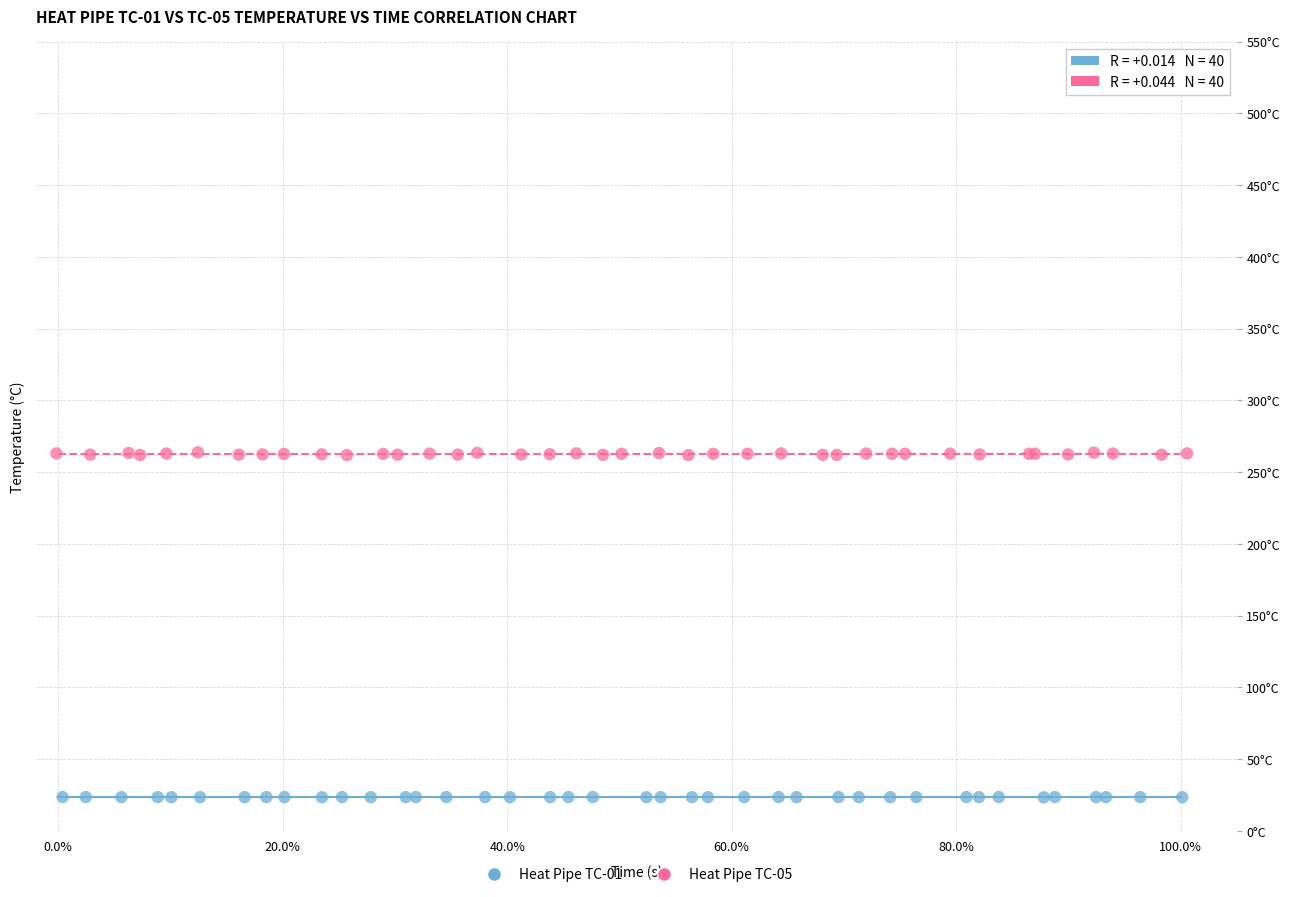

Which series contains the lowest Y value?

Heat Pipe TC-01